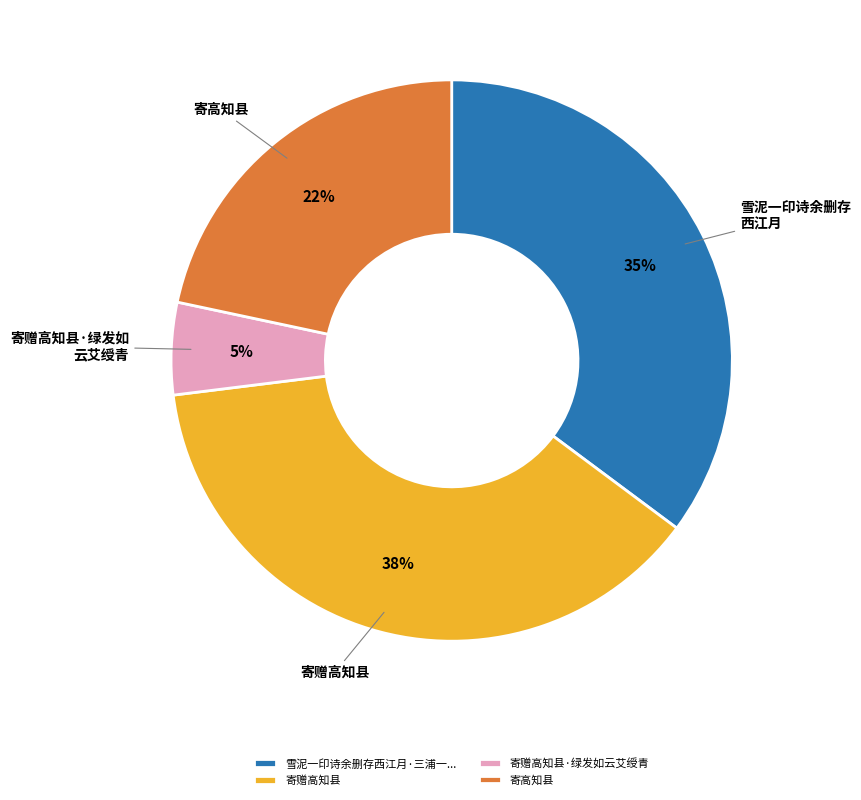

What is the smallest slice in the pie chart?

寄赠高知县·绿发如云艾绶青